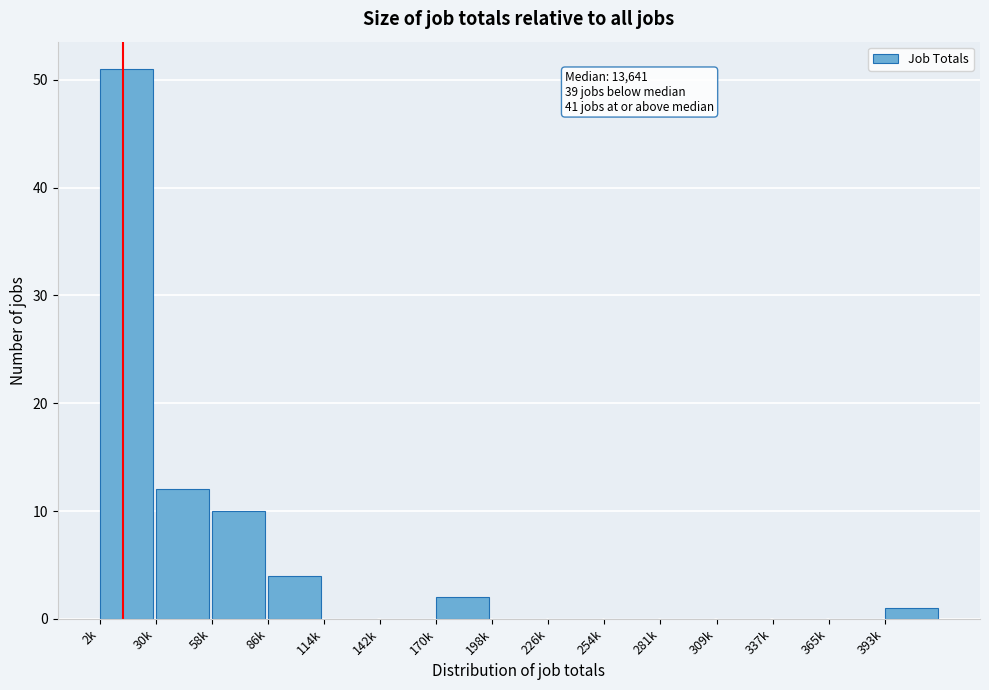

Reading left to right, what are all the values shown in this chart?

2k=51	30k=12	58k=10	86k=4	114k=0	142k=0	170k=2	198k=0	226k=0	254k=0	281k=0	309k=0	337k=0	365k=0	393k=1